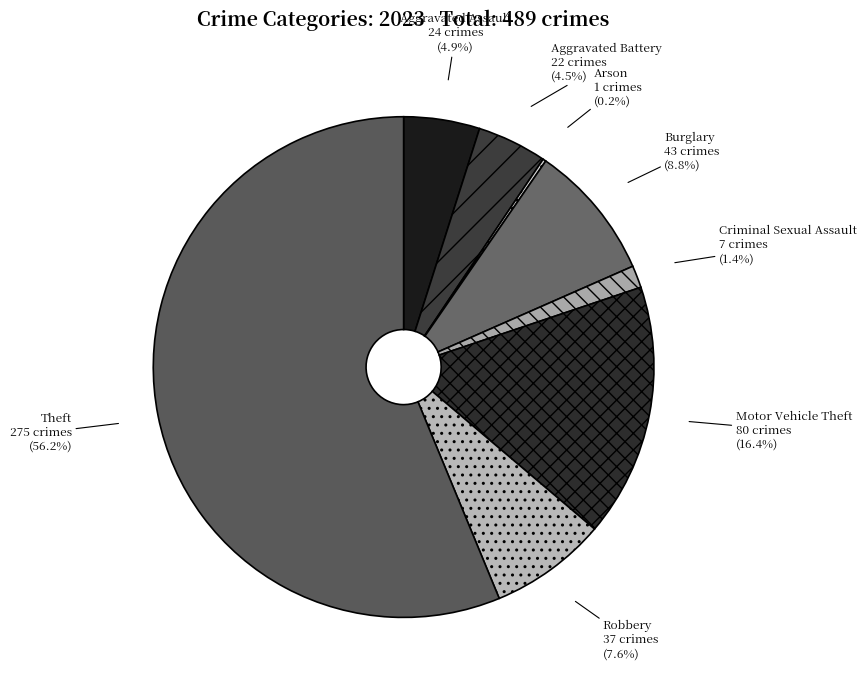

Which slice is the largest?

Theft